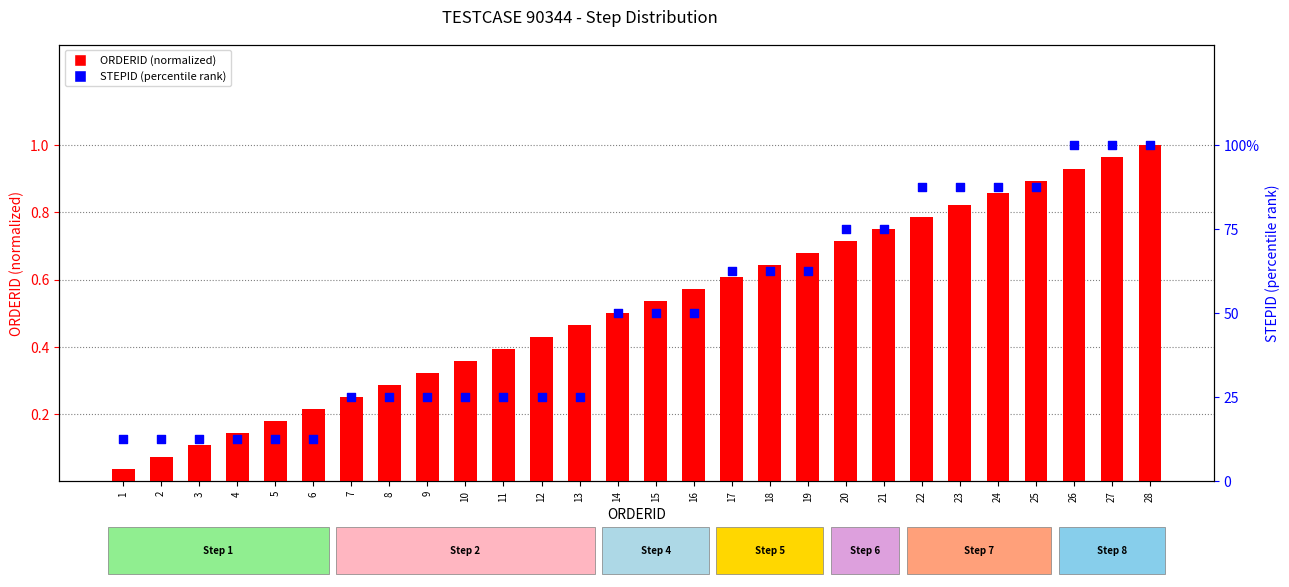

What are all the series names shown in the legend?

ORDERID (normalized), STEPID (percentile rank)